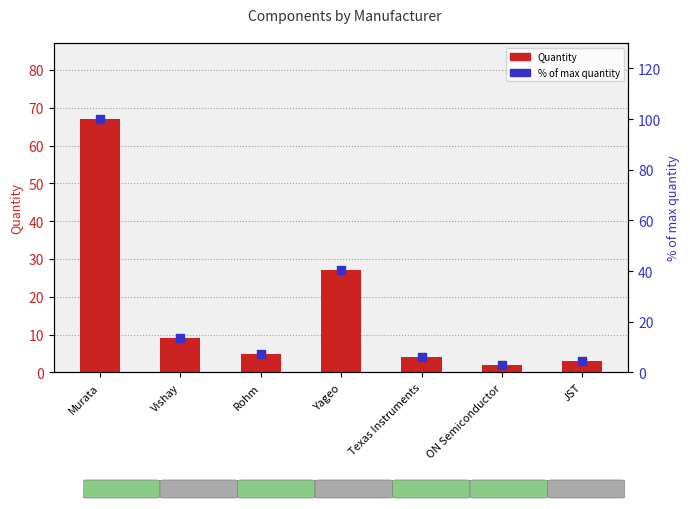

Which series reaches the maximum Y coordinate?

% of max